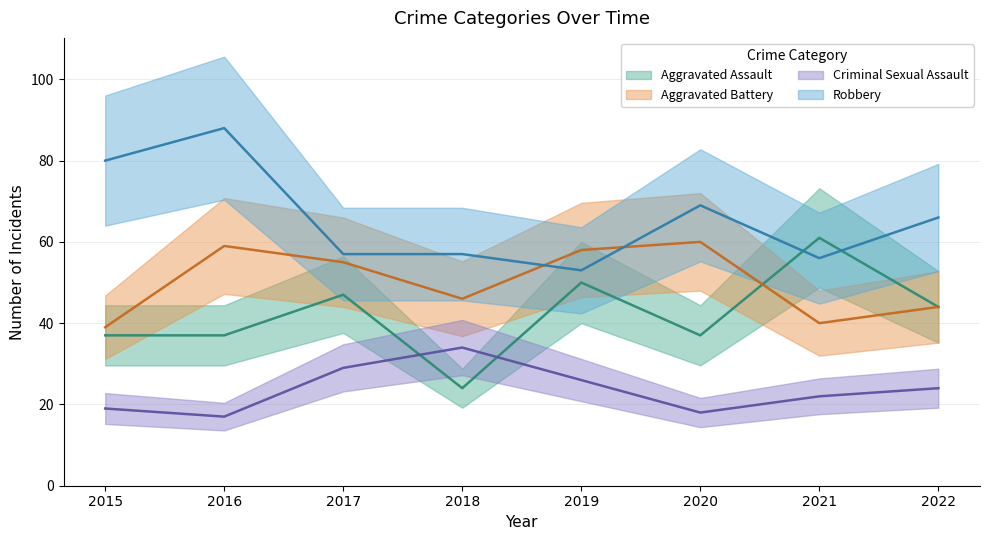

What is the approximate value of Criminal Sexual Assault at 2016?

17